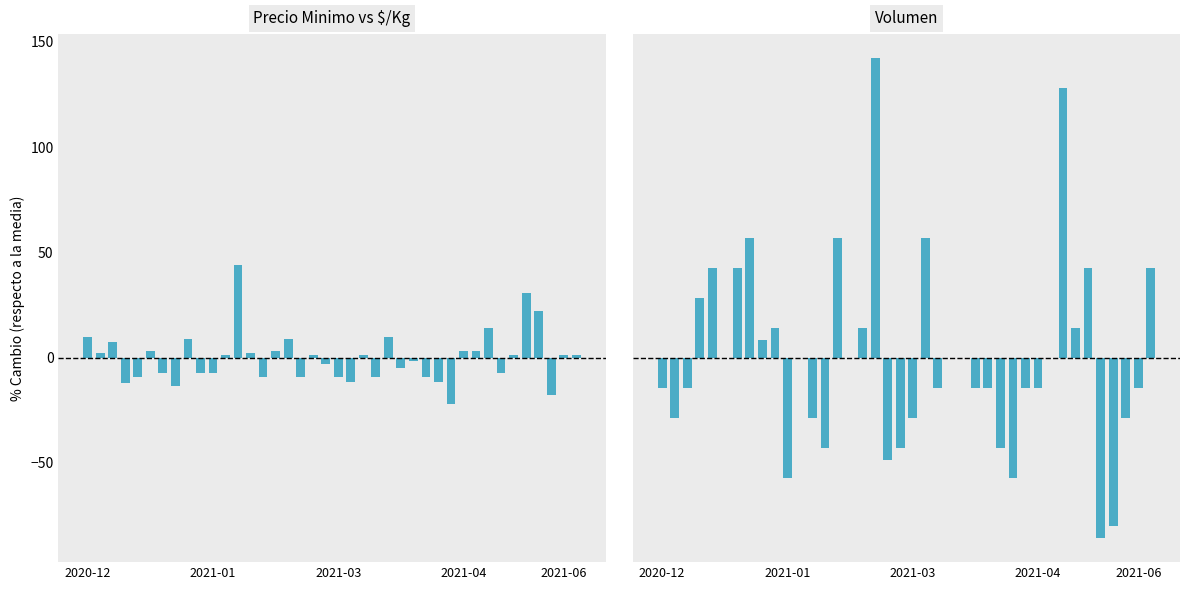

How many categories are shown in the chart?

40